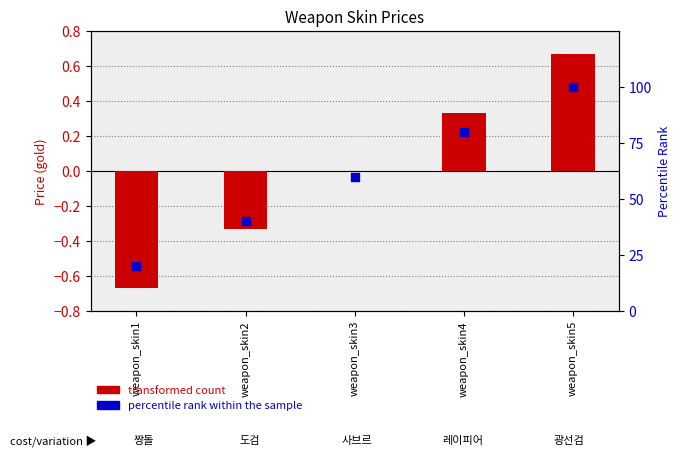

Which series reaches the maximum Y coordinate?

percentile rank within the sample